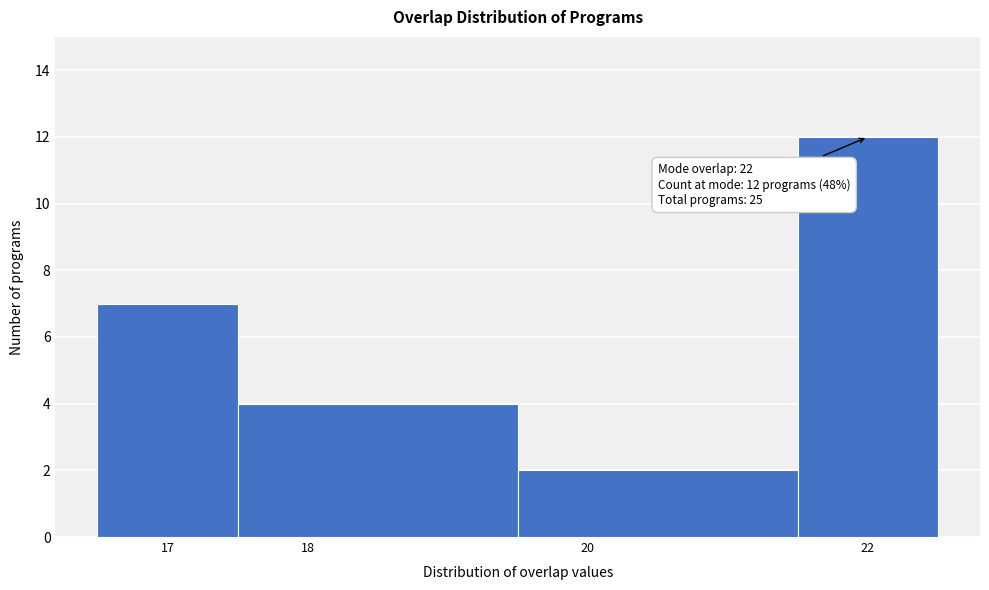

Which range on the x-axis has the tallest bar?

21.5 to 22.5